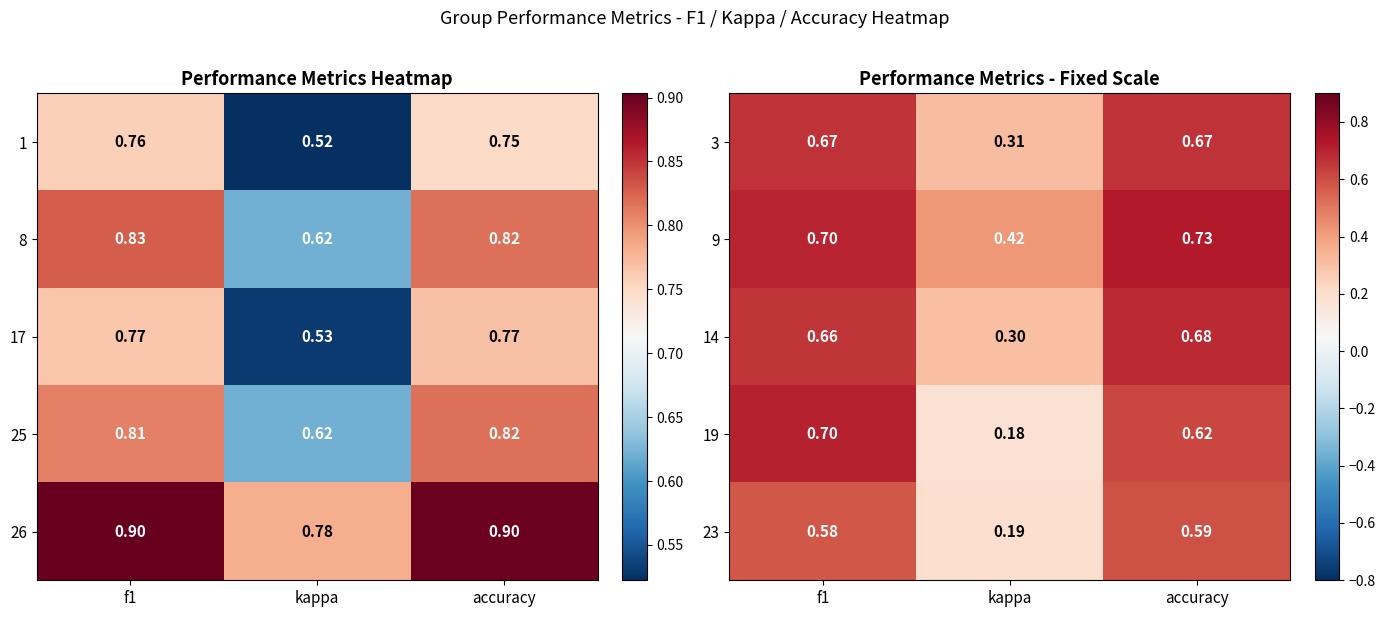

The 23 series shows 0.2 at accuracy. True or false?

False